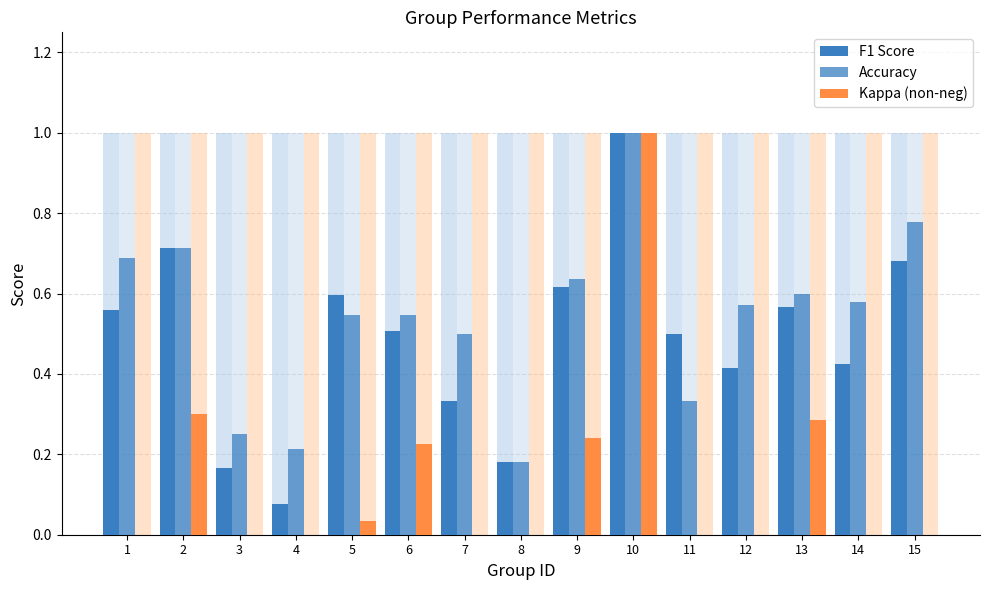

What is the value of the Kappa (non-neg) bar at the 13th from the left?

0.3